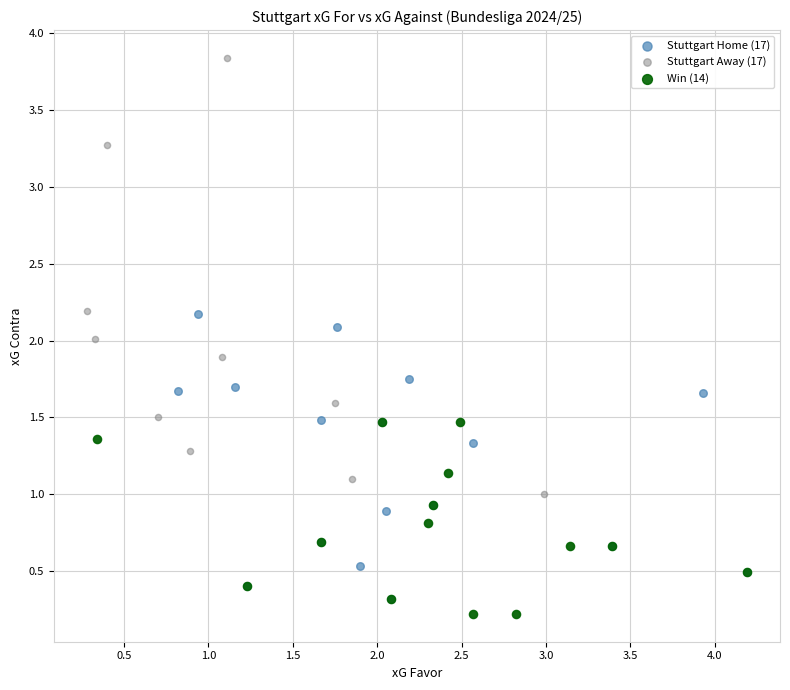

Which series has the largest Y range (max minus min)?

Stuttgart Away (17)